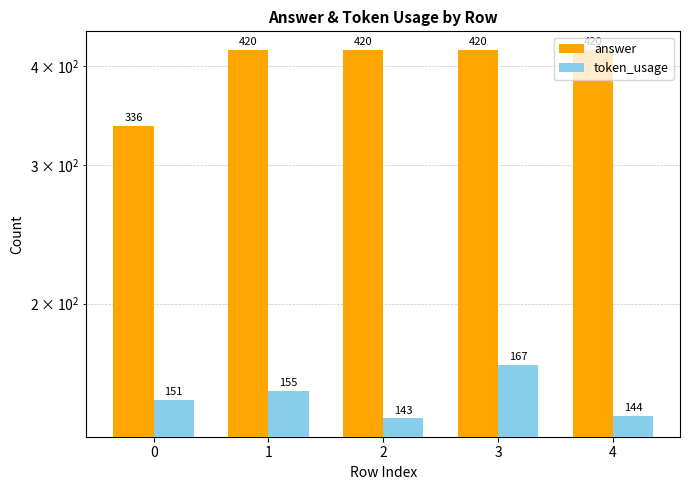

Which series has the largest total across all categories?

answer